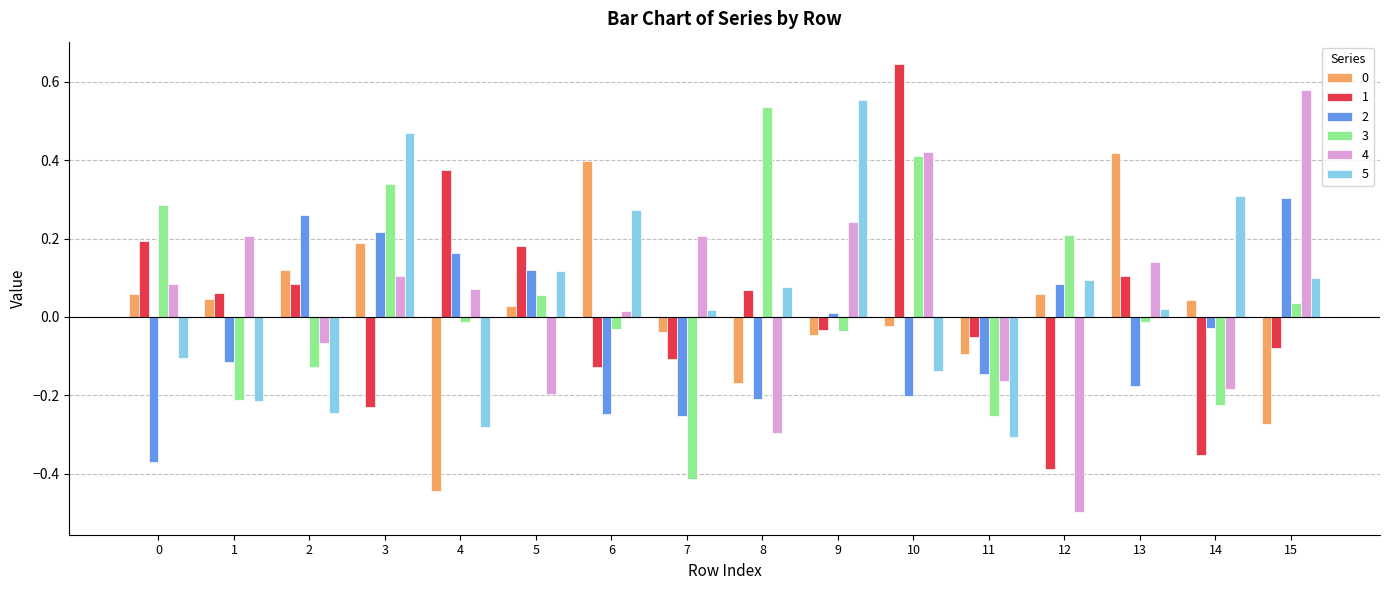

How many data points in 4 are above 0?

10